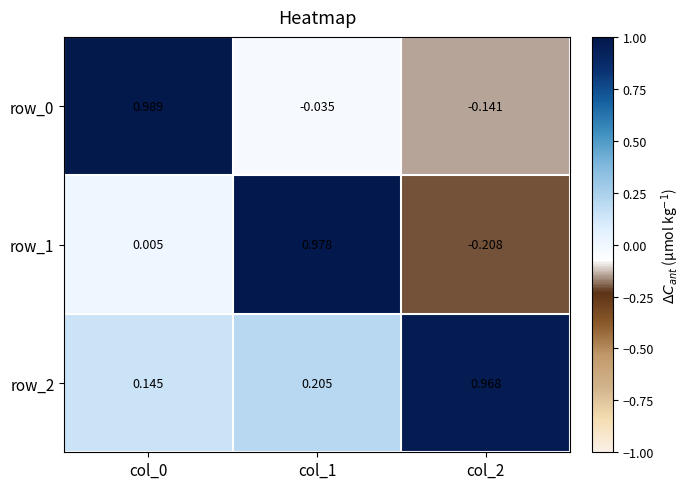

Is the value of row_0 at col_2 greater than the value of row_2 at col_1?

No